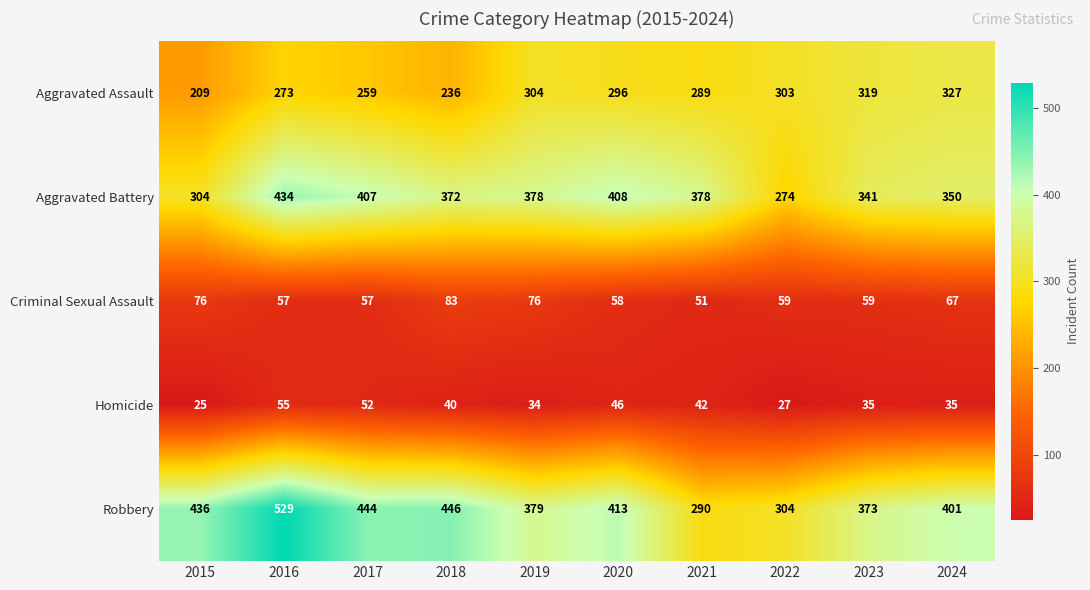

The Criminal Sexual Assault series shows 87 at 2021. True or false?

False